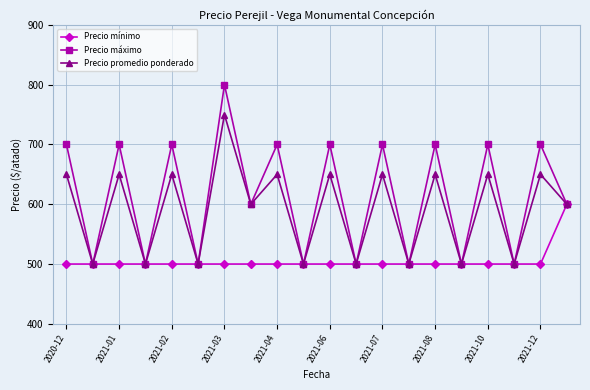

True or false: Precio máximo has more than 1 interior local peaks.

True